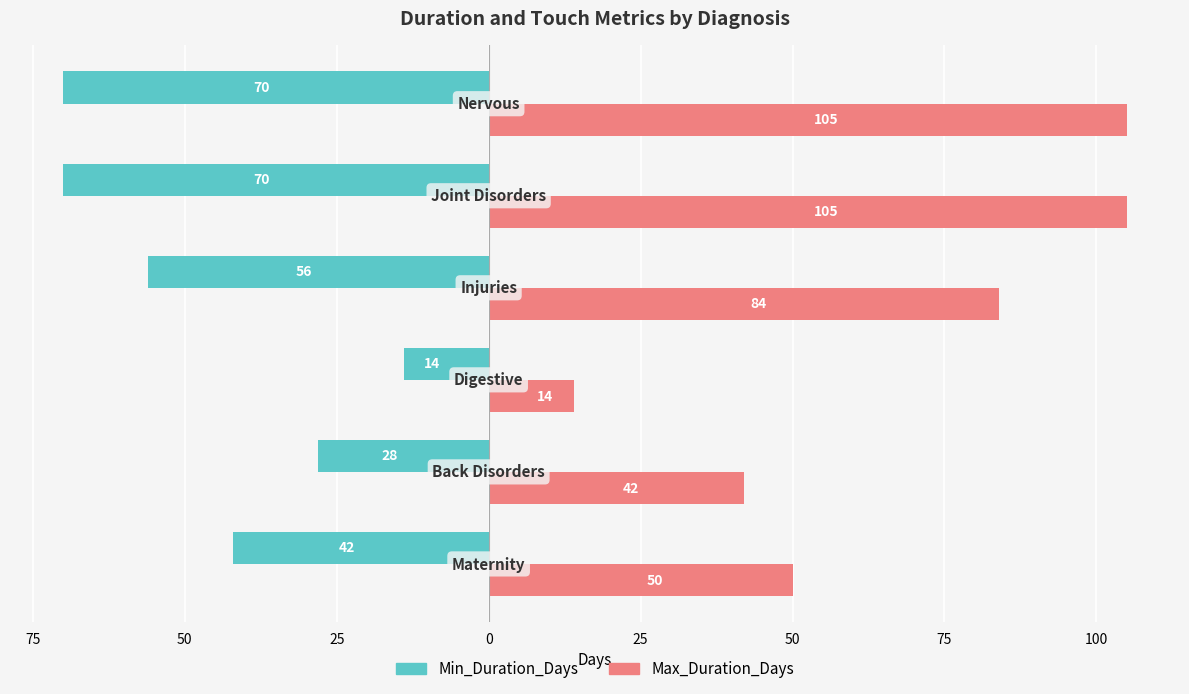

What are all the series names shown in the legend?

Min_Duration_Days, Max_Duration_Days